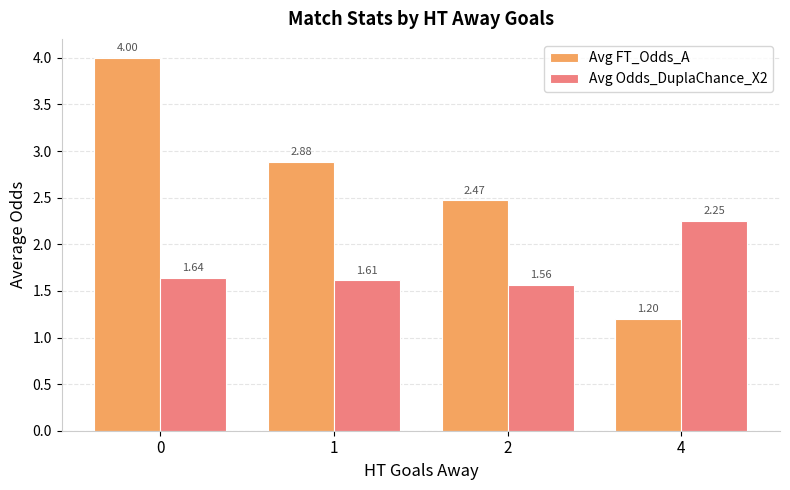

How many groups of bars are there?

4